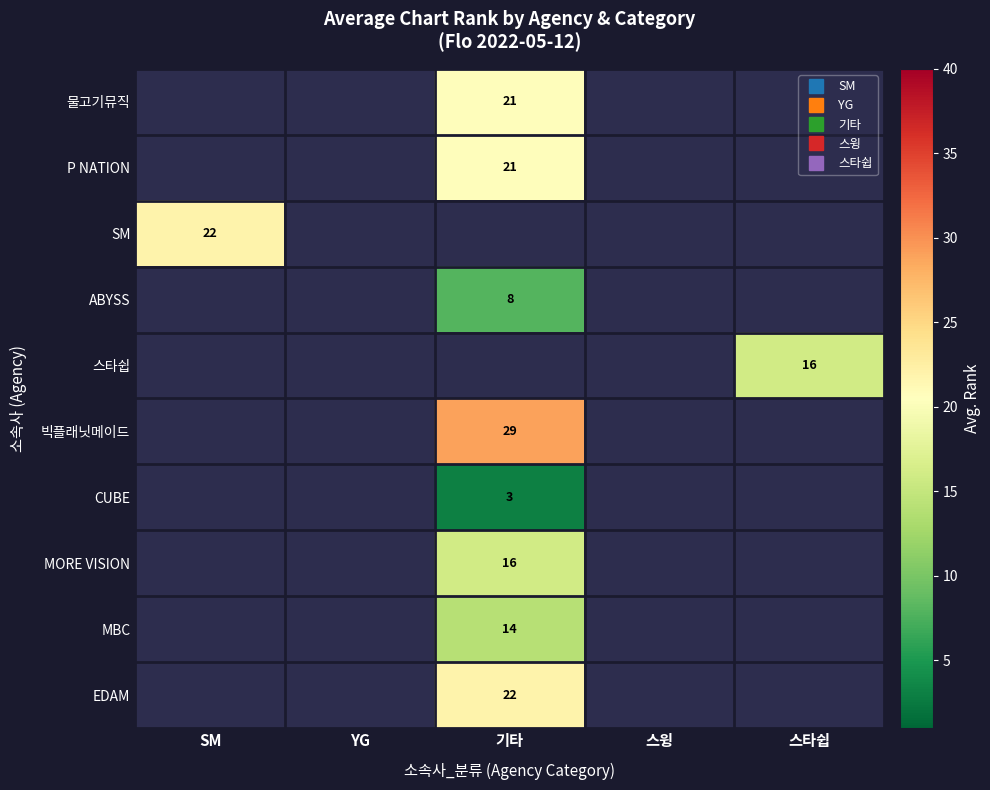

What is the greatest value displayed?

29.0